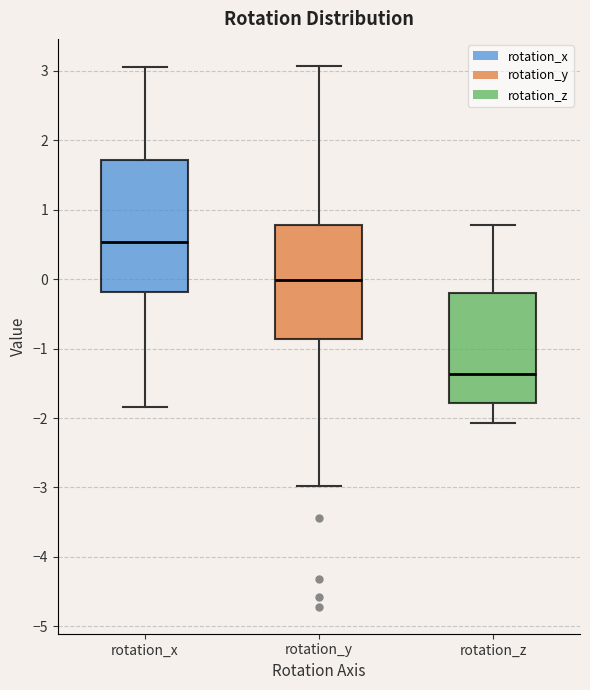

Where does the upper whisker of the box for rotation_y end on the y-axis? The values are not printed on the chart, so give them approximately, as read against the axis.

3.1